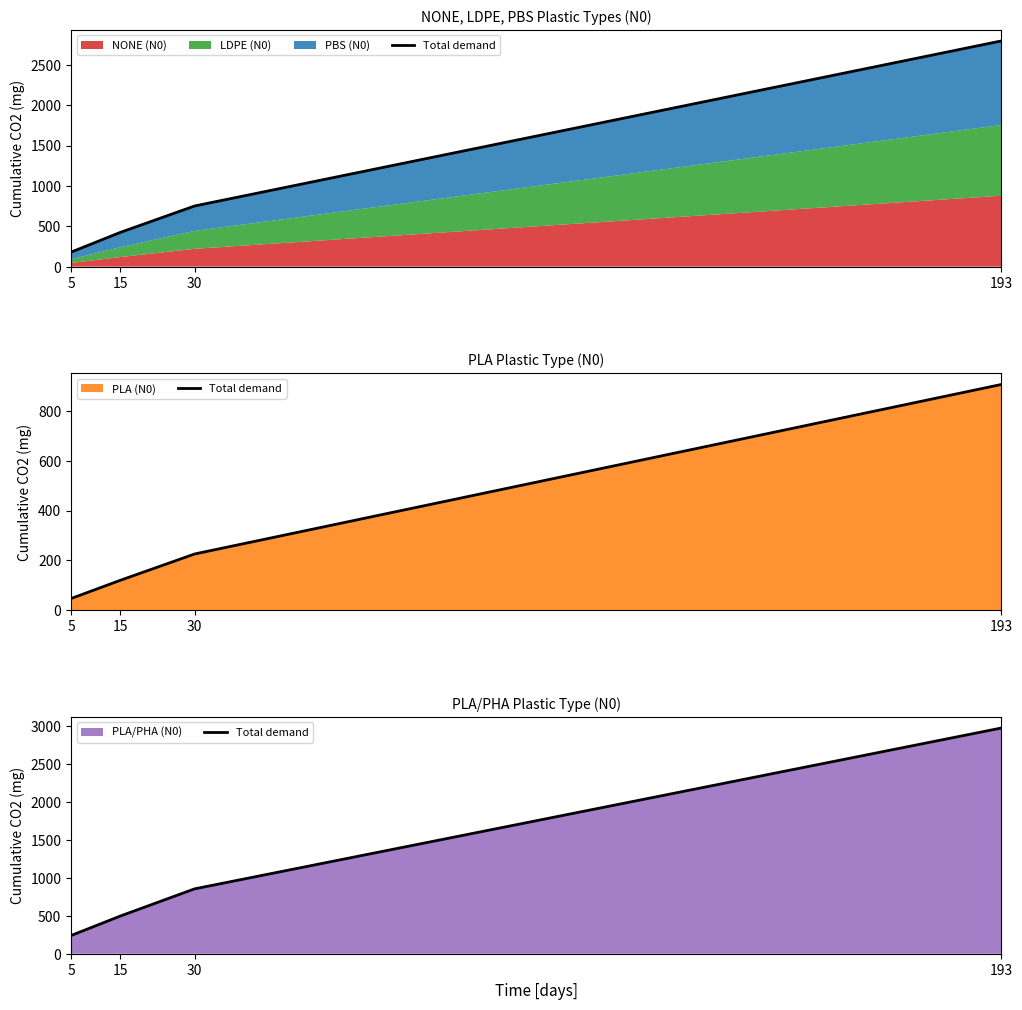

At which category does the chart reach its minimum across all series?

5